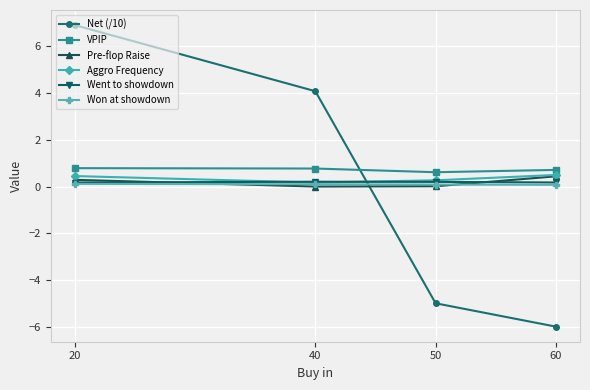

Which series has the largest total across all categories?

VPIP